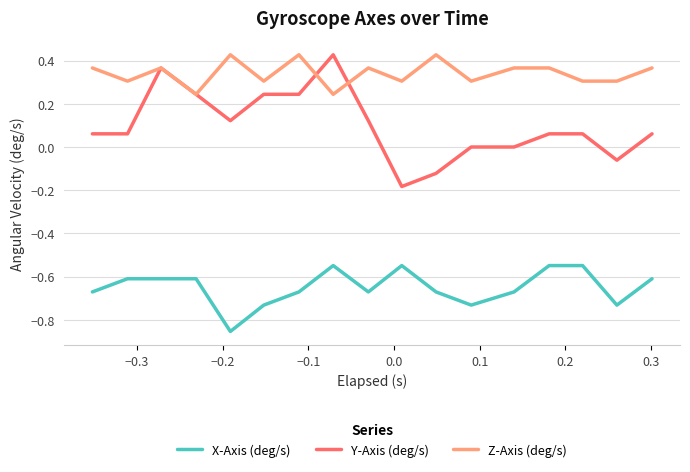

How many Z-Axis (deg/s) values are between 0 and 1?

17